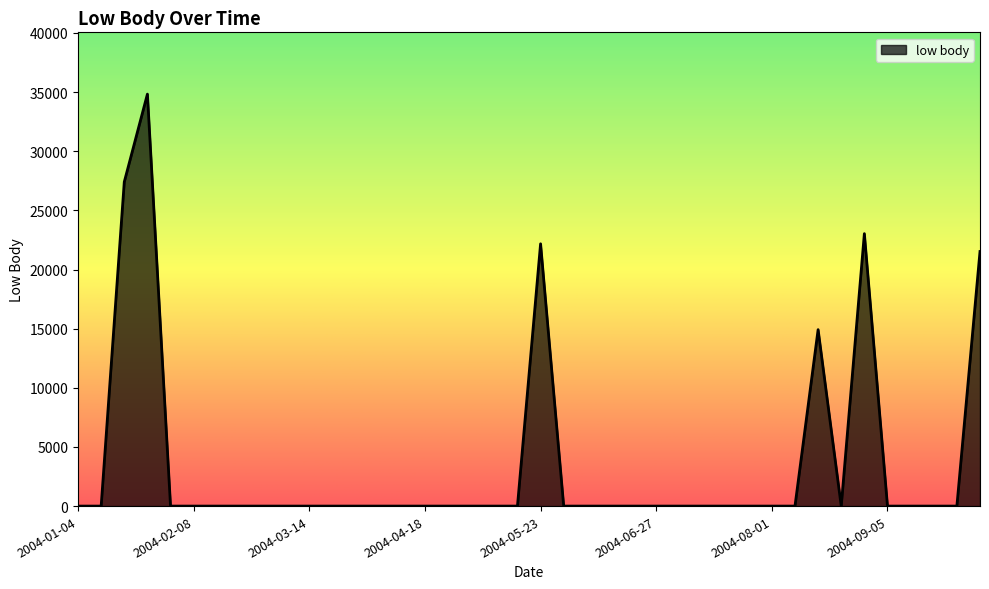

What is the maximum value shown in the chart?

34830.4